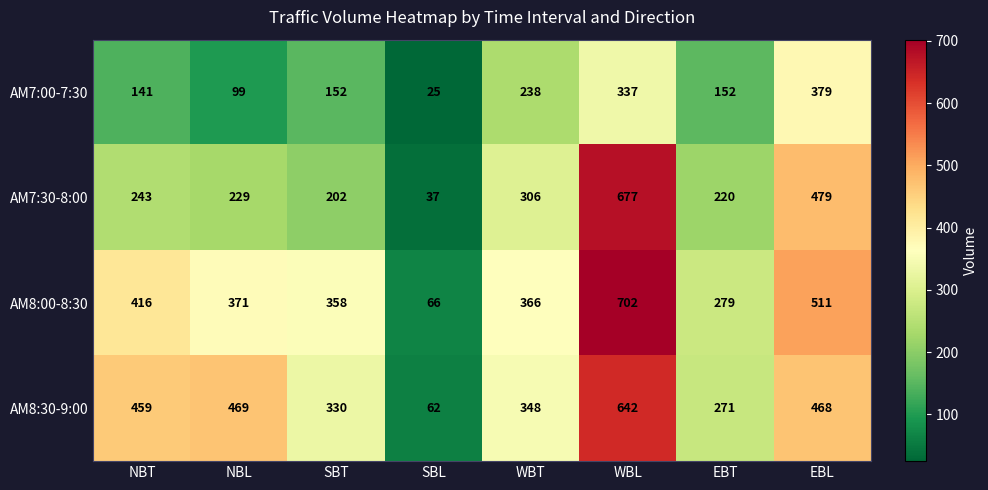

Which series has the largest total across all categories?

AM8:00-8:30